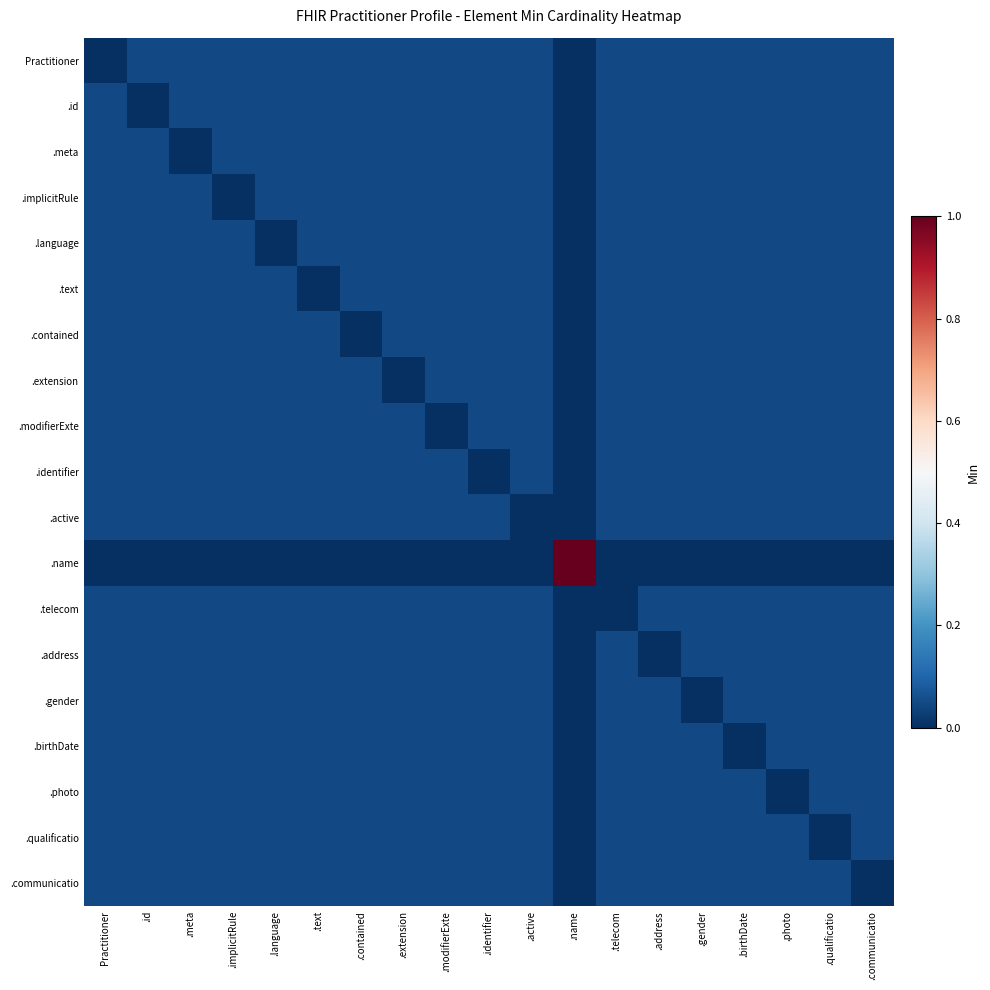

What is the spread (max minus min) of values at .text?

0.1